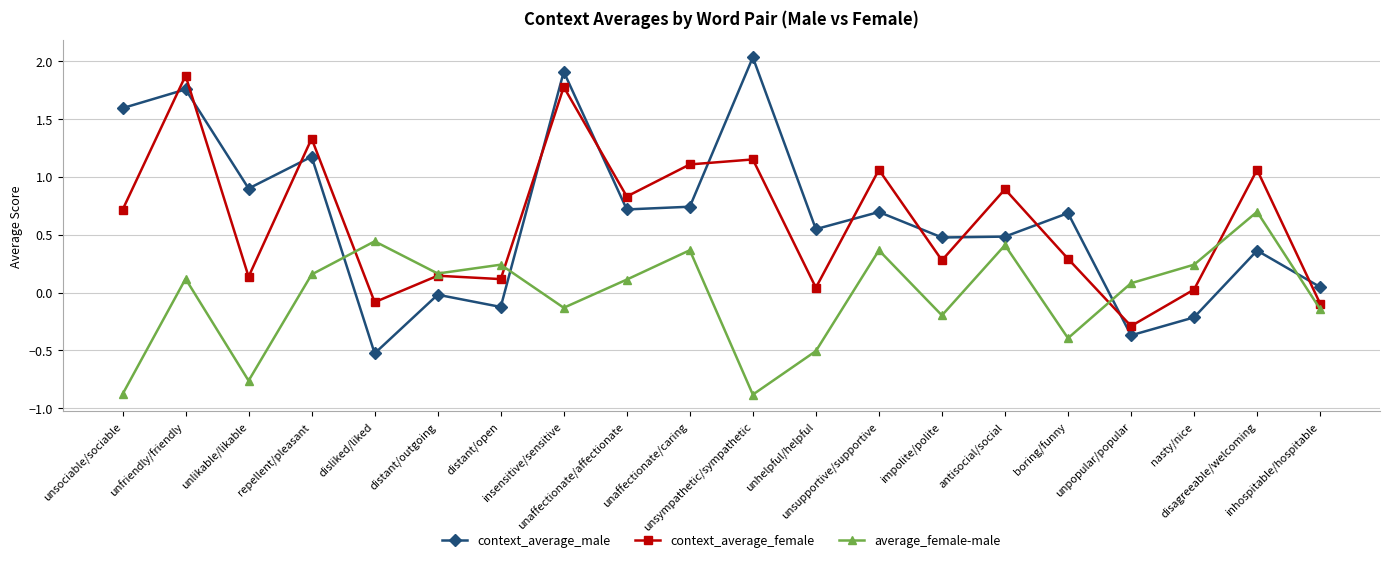

True or false: average_female-male has more than 2 points higher than both neighbors.

True